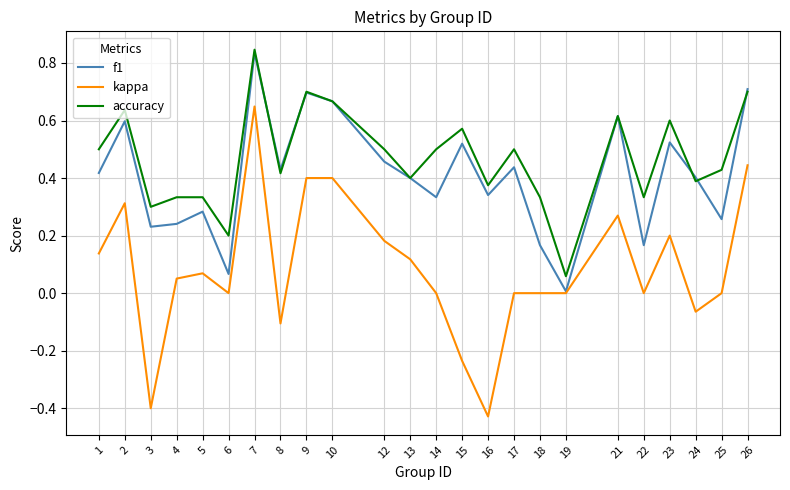

Where is the first local minimum for accuracy?

3